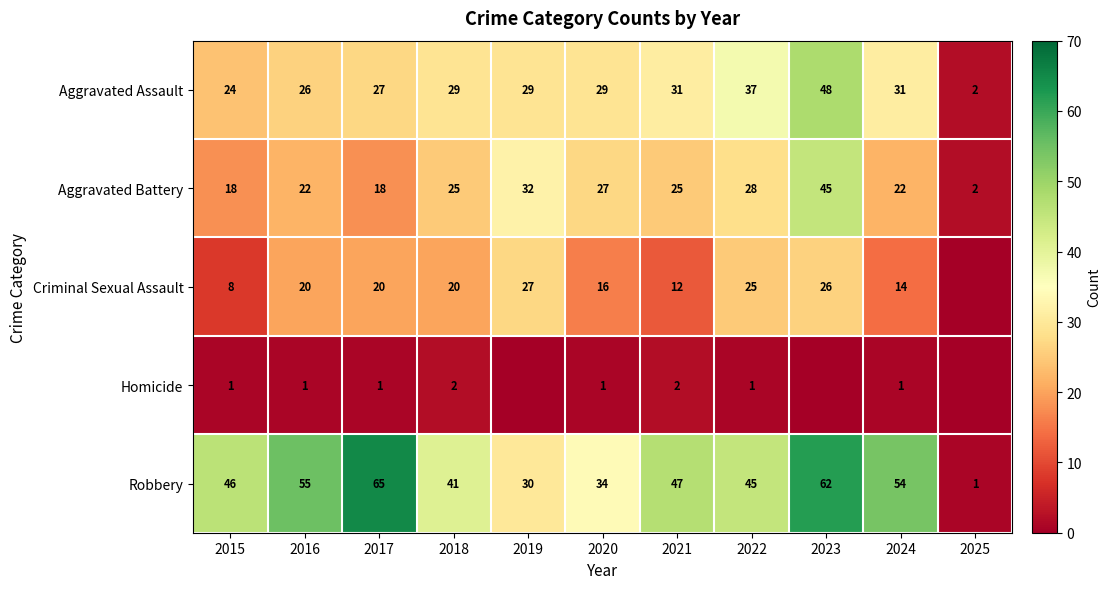

Read the Aggravated Battery value at 2017, to the nearest 10.

20